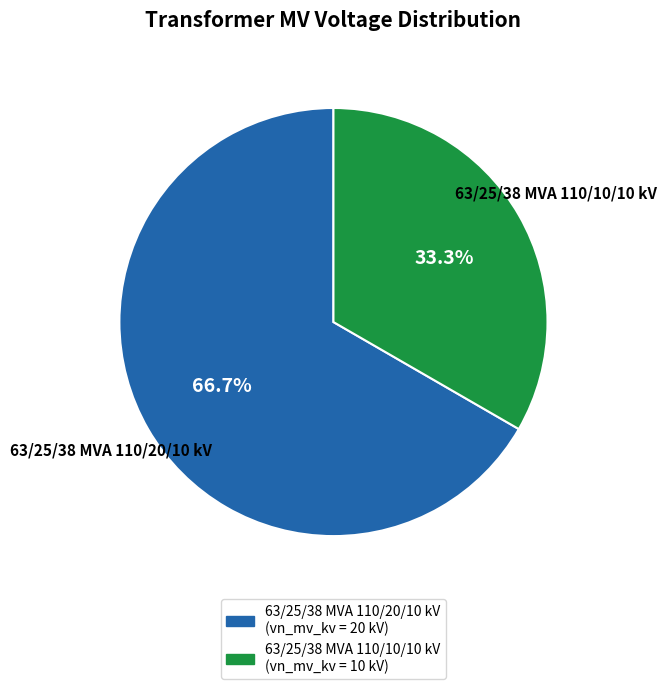

To the nearest percent, what is the average slice percentage?

50%